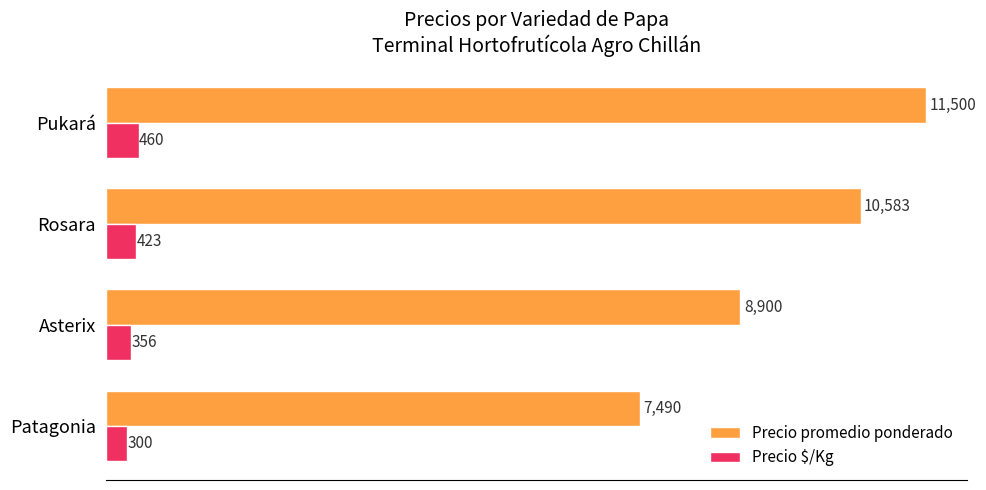

Count the Precio $/Kg values in the range 356 to 460.

3